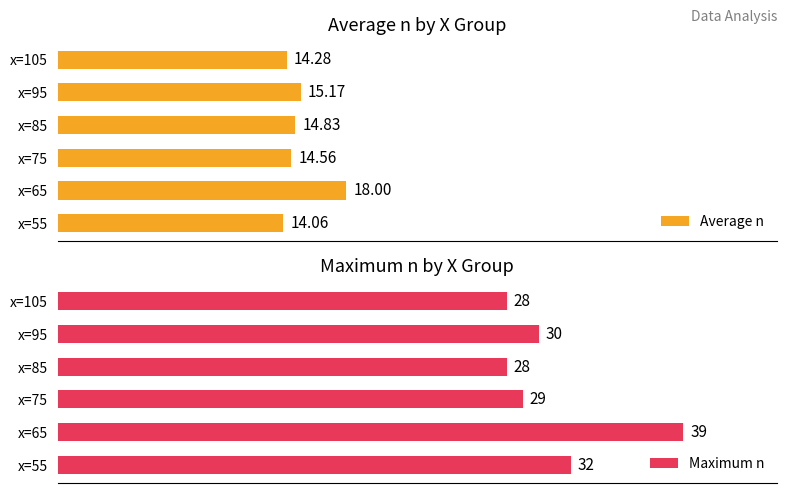

Which category has the highest value in the Maximum n series?

x=65